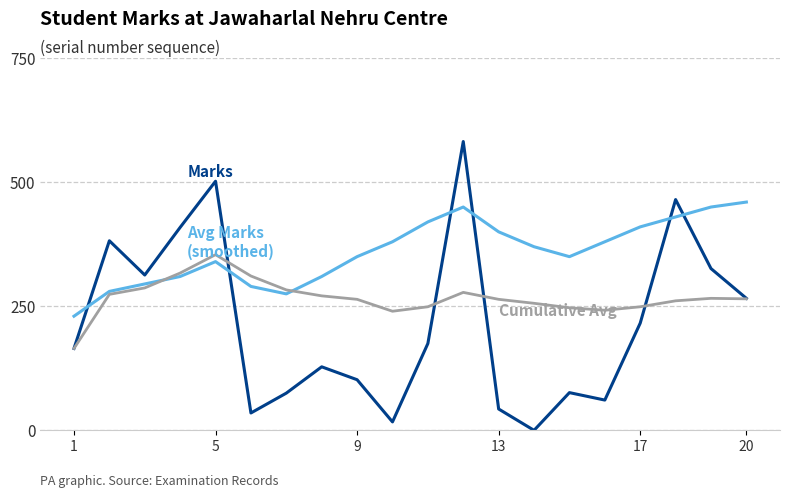

What is the maximum value shown in the chart?

582